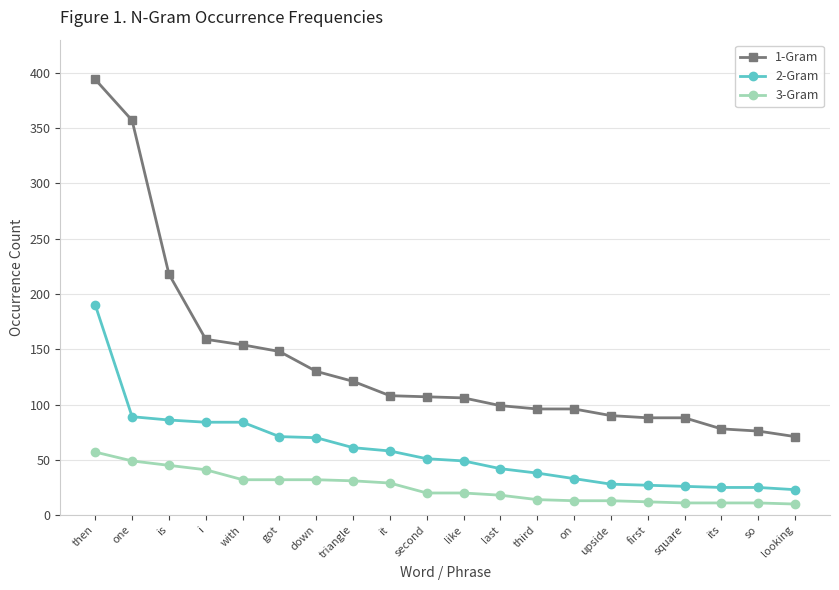

At triangle, list the series in order from largest to smallest.

1-Gram, 2-Gram, 3-Gram